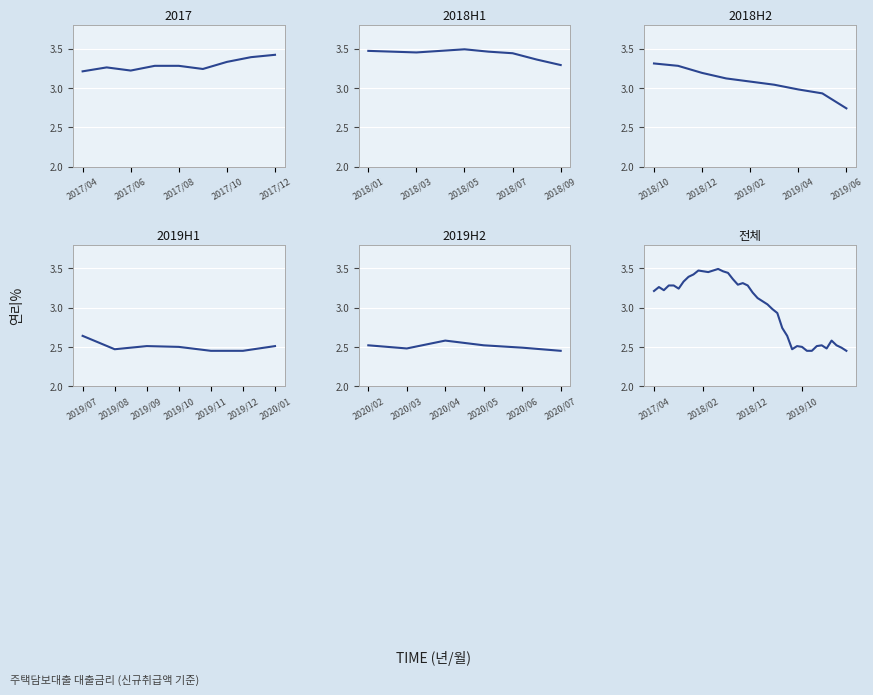

What is the sum of all 2018 values?

39.5